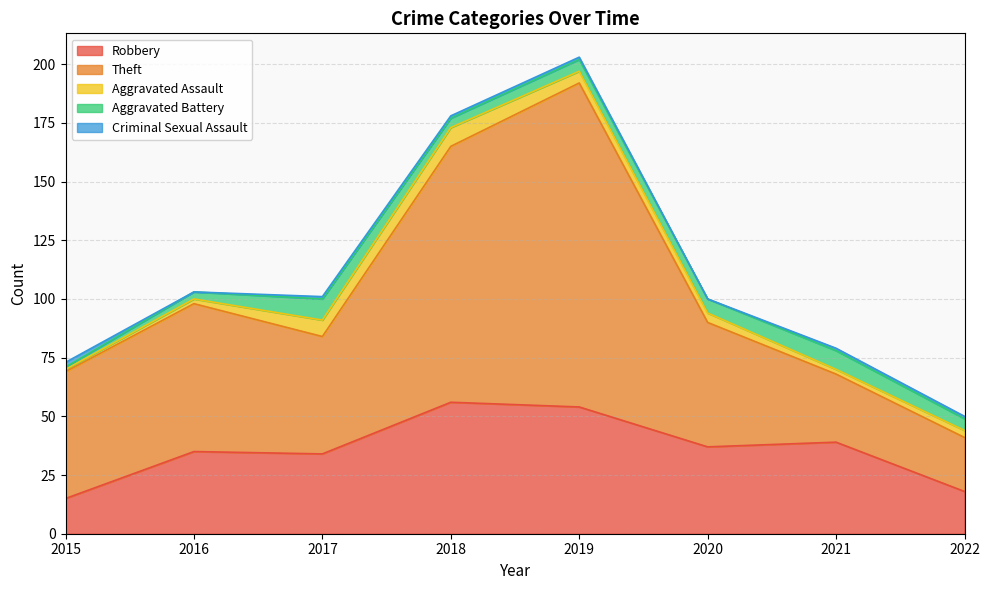

What is the approximate value of Aggravated Battery at 2021?

8